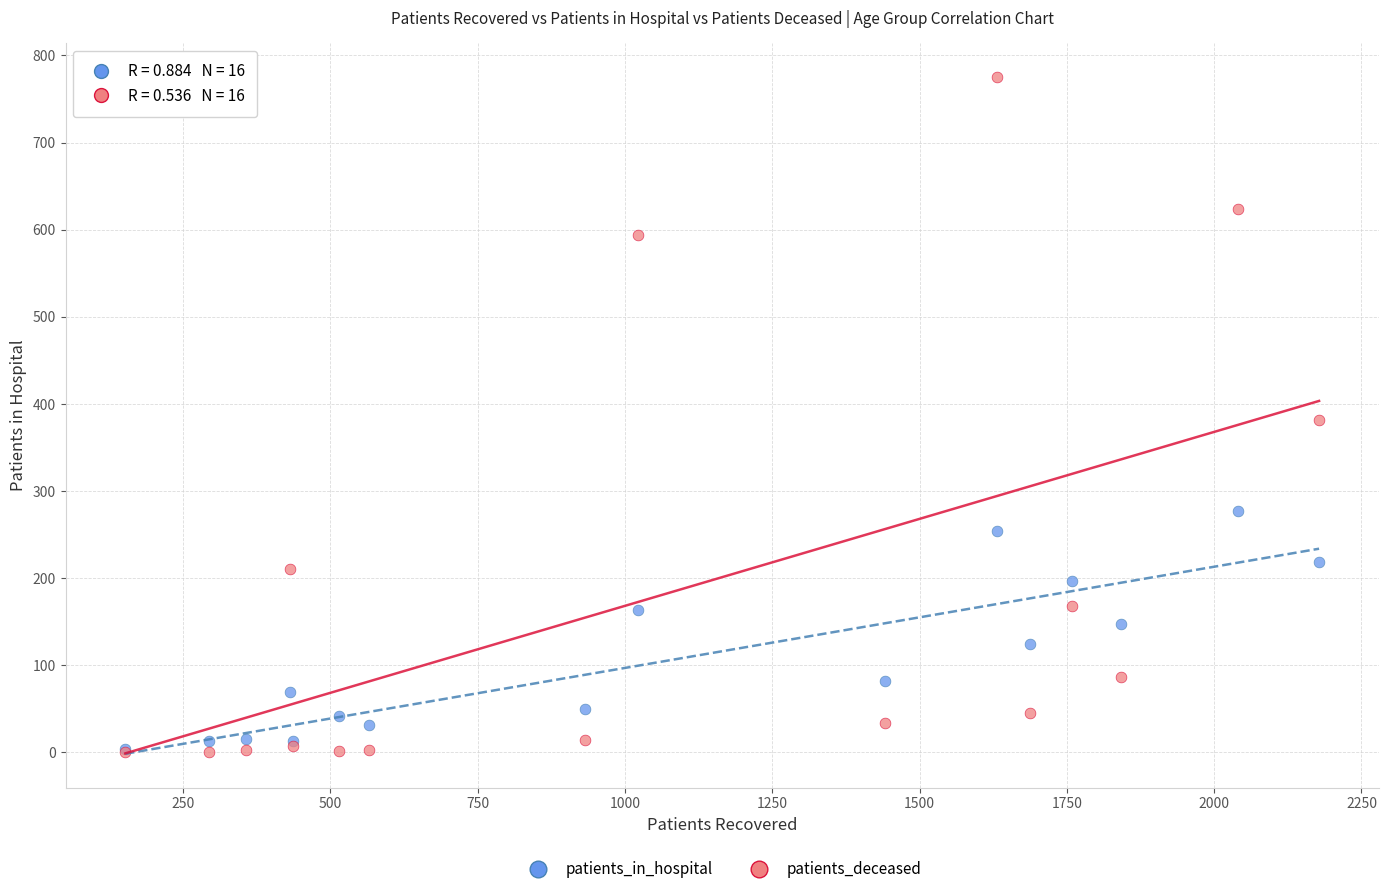

What are all the series names shown in the legend?

patients_in_hospital, patients_deceased